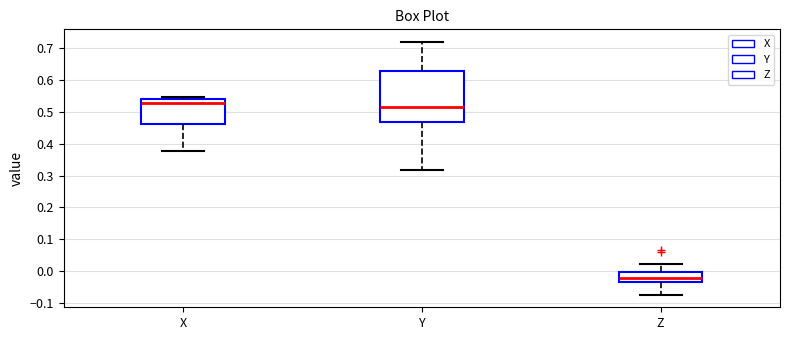

Which box's median line is the highest?

X